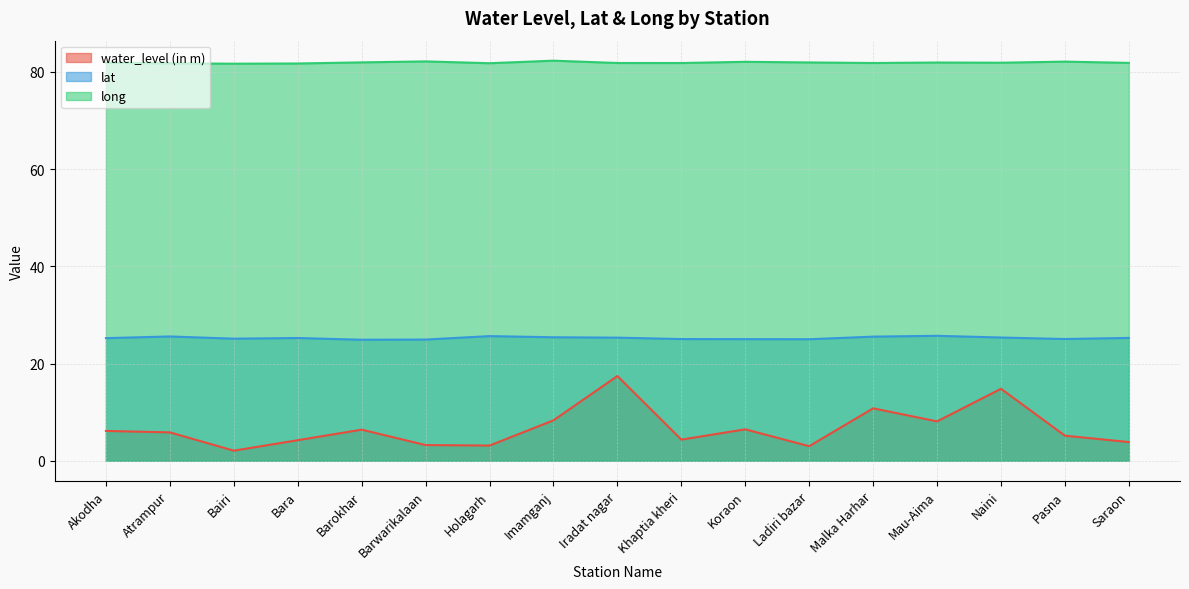

What is the difference between the water_level (in m) values at Bairi and Akodha?

4.1